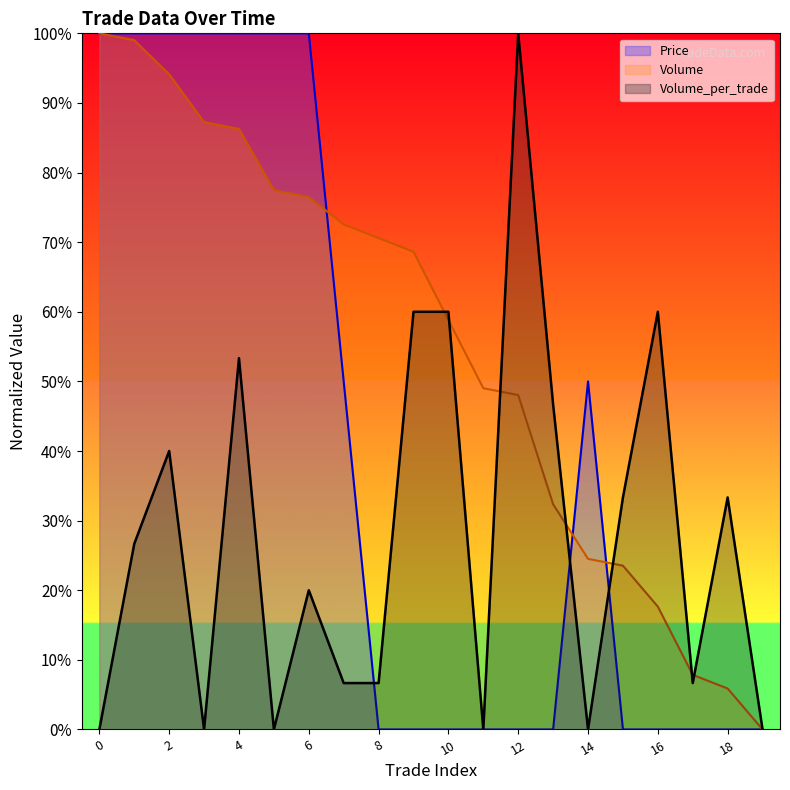

True or false: Price has a value of 1.0 at 5.

True